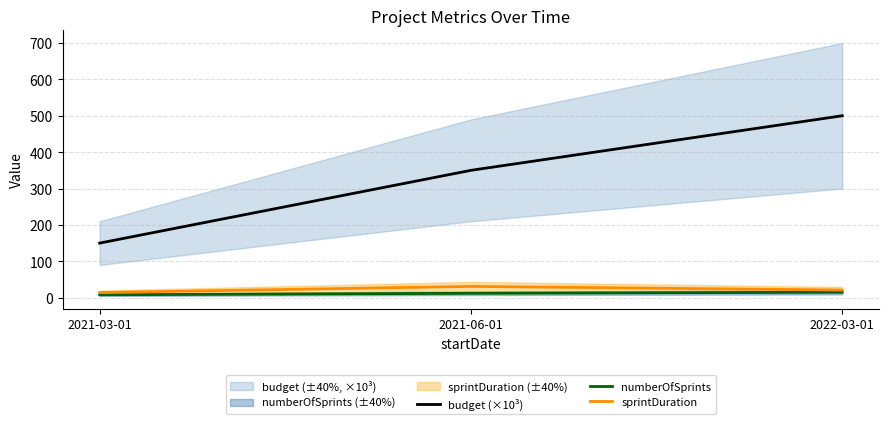

The budget (×10³) series shows 350 at 2021-06-01. True or false?

True